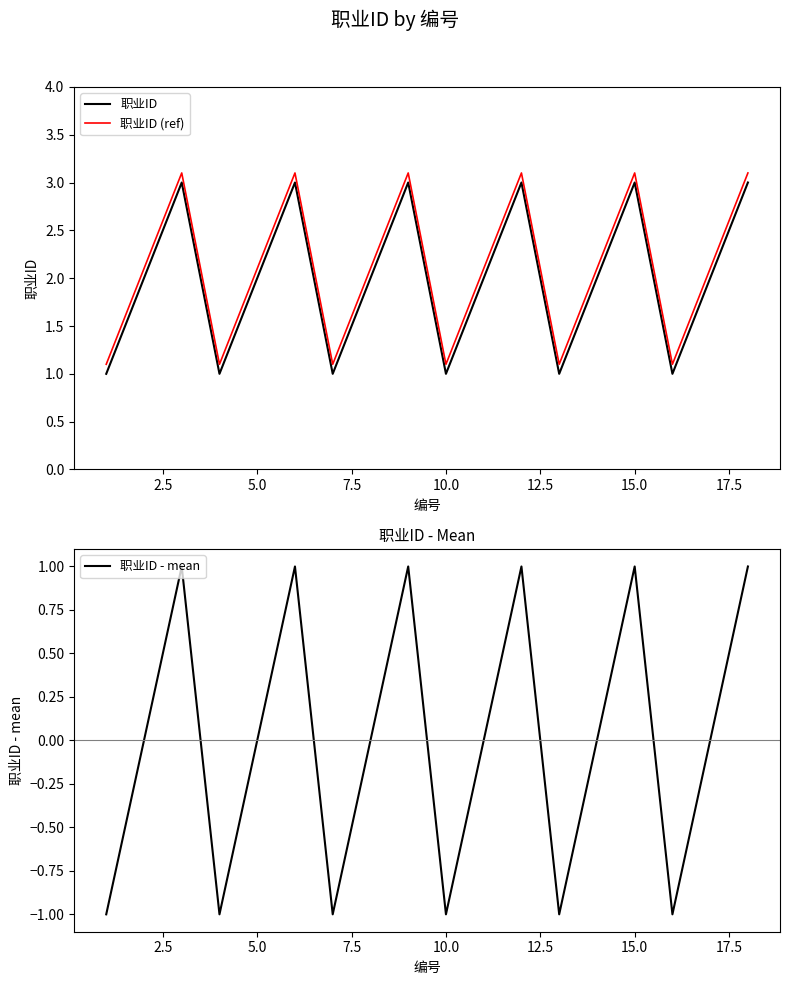

What is the sum of all 职业ID values?

36.0